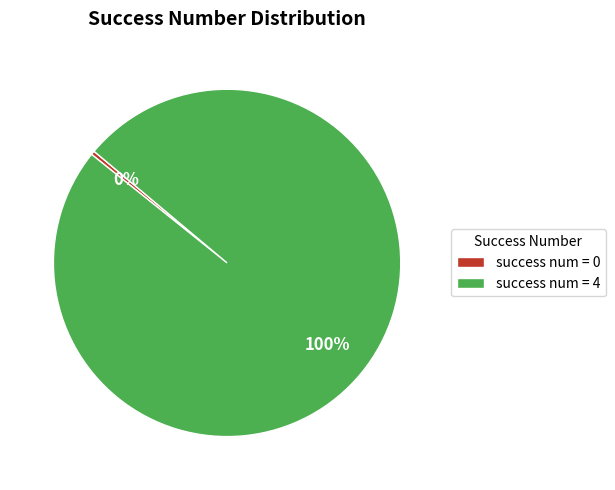

To the nearest percent, what percentage of the pie is success num = 4?

100%